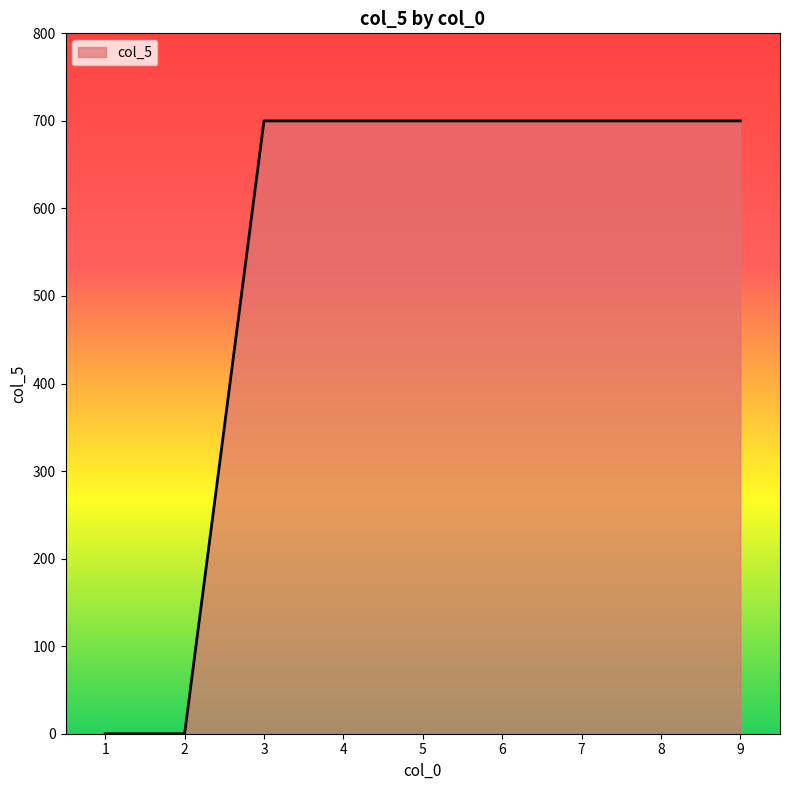

What is the average value?

525